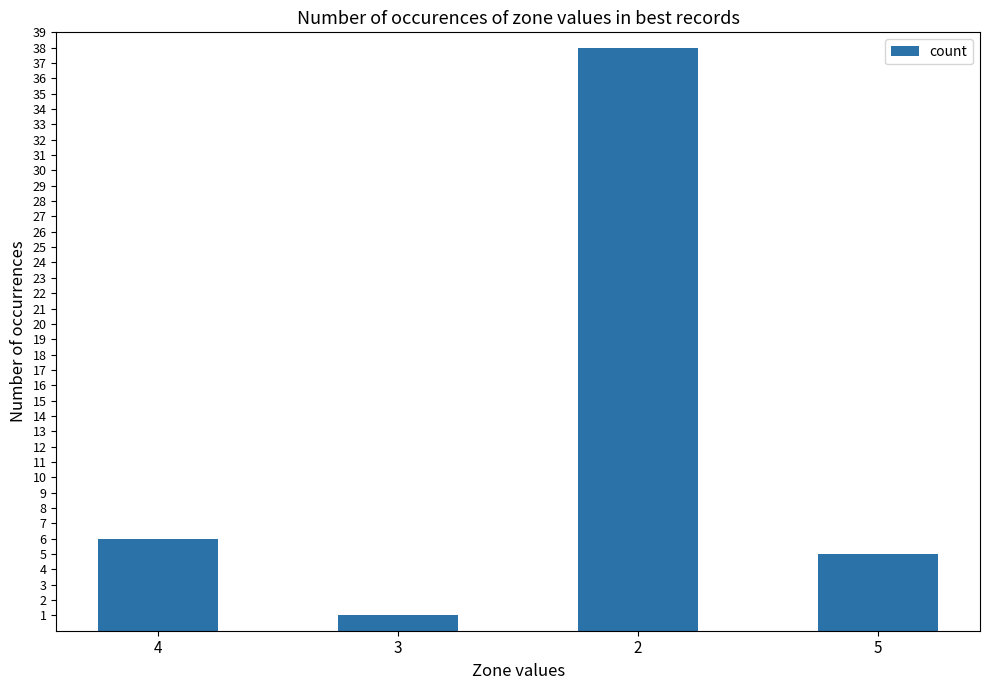

What is the ratio of the value at 5 to the value at 2?

0.1